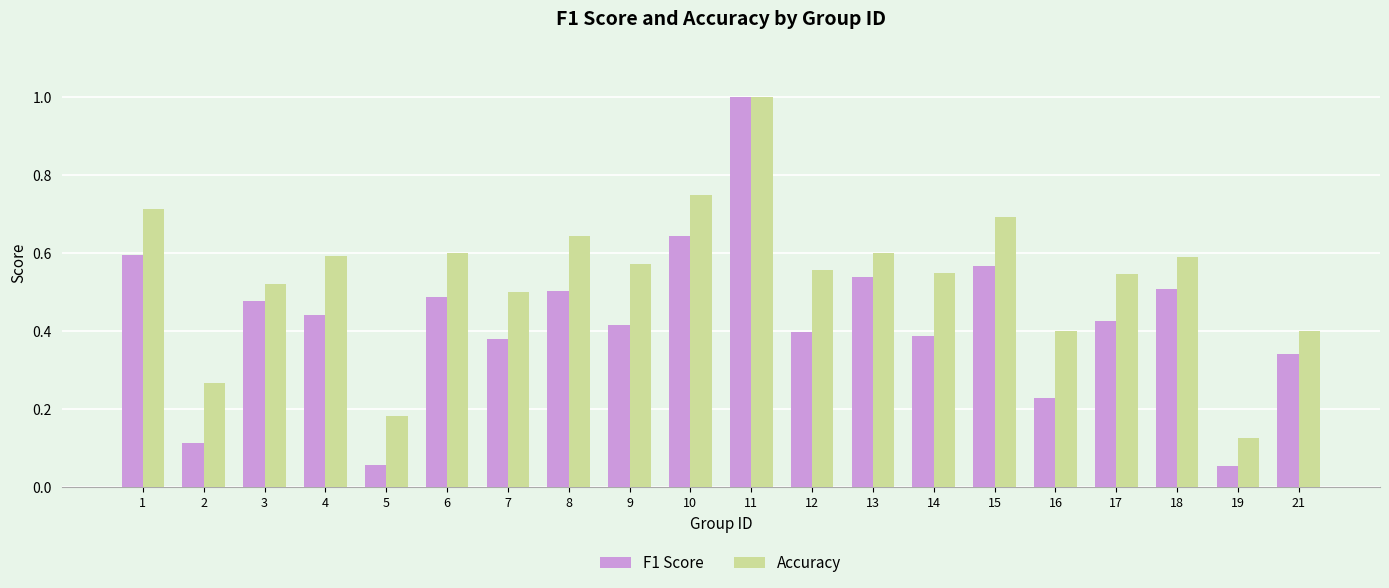

What is the highest value of the Accuracy series?

1.0